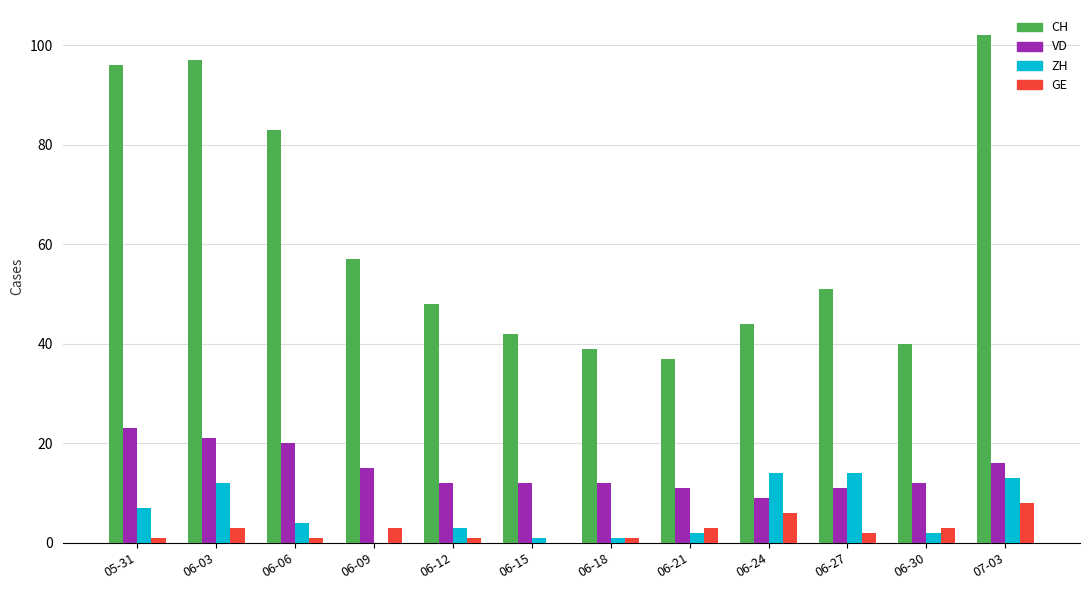

Where is VD nearest to the value 16?

07-03